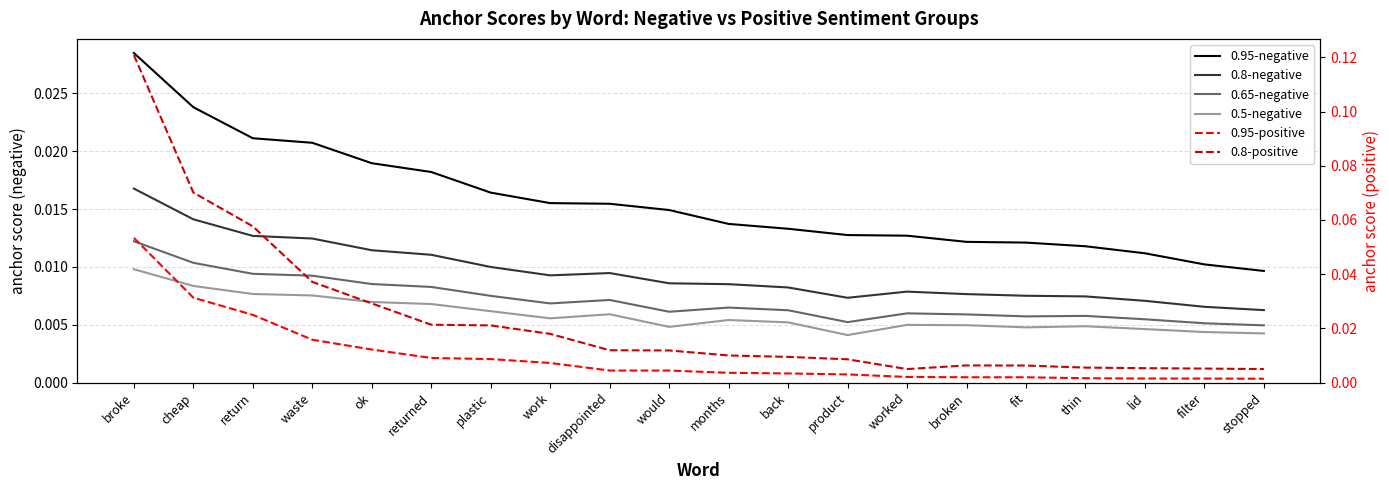

True or false: 0.95-negative has more than 0 points higher than both neighbors.

False